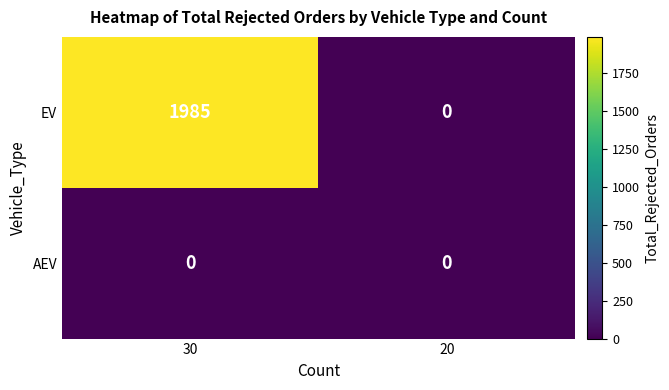

Between 30 and 20, which series saw the biggest shift?

EV